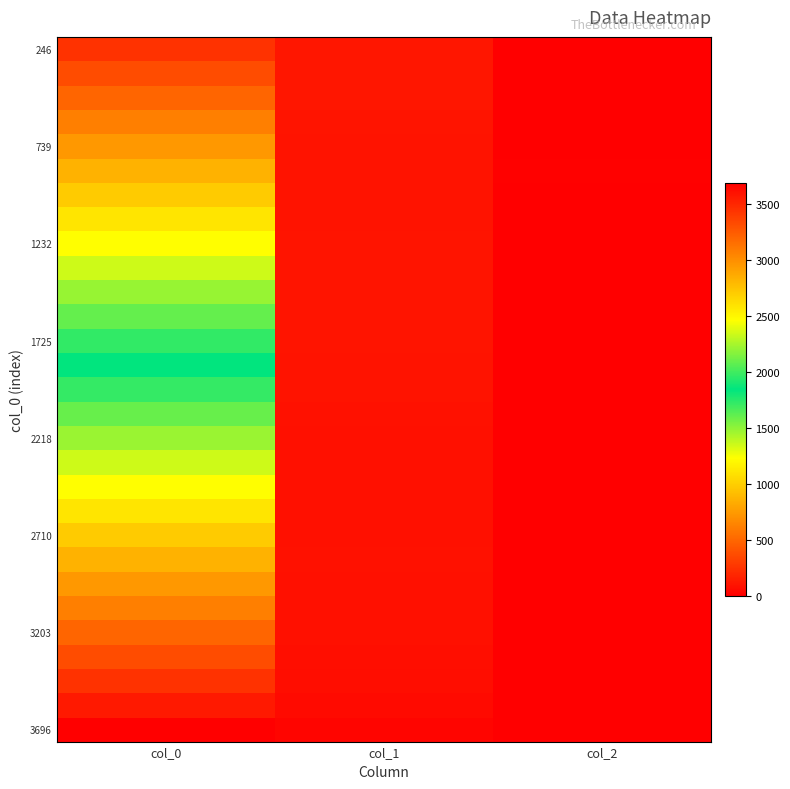

How many data points does each series have?

3